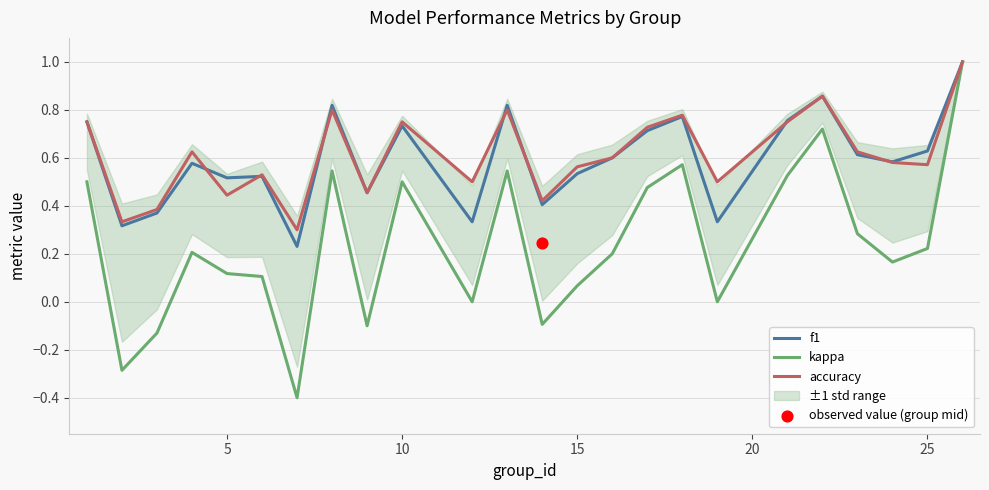

Which series has the largest Y range (max minus min)?

kappa